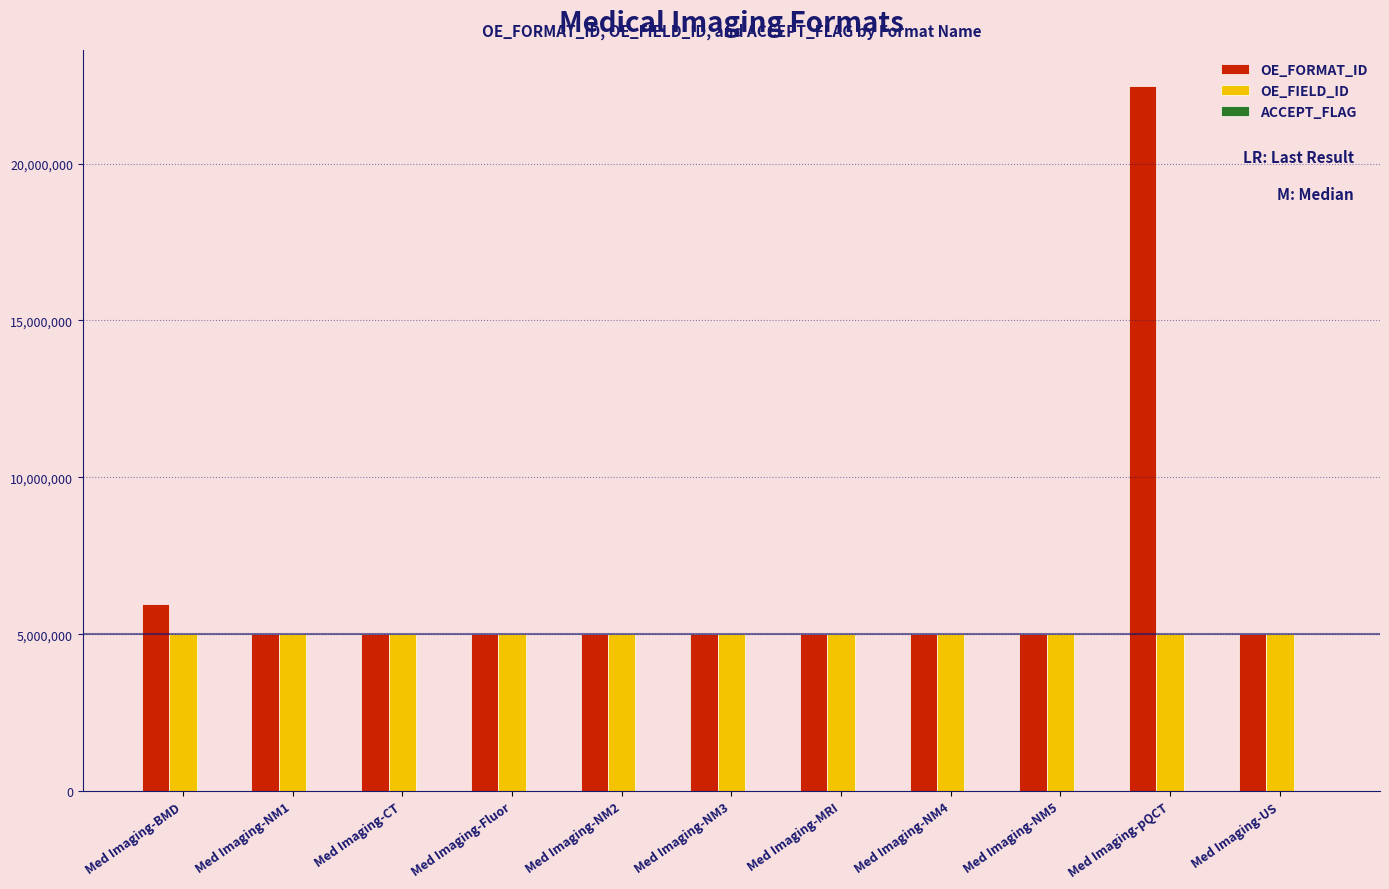

Where does the OE_FORMAT_ID series first go above 5013936?

Med Imaging-BMD